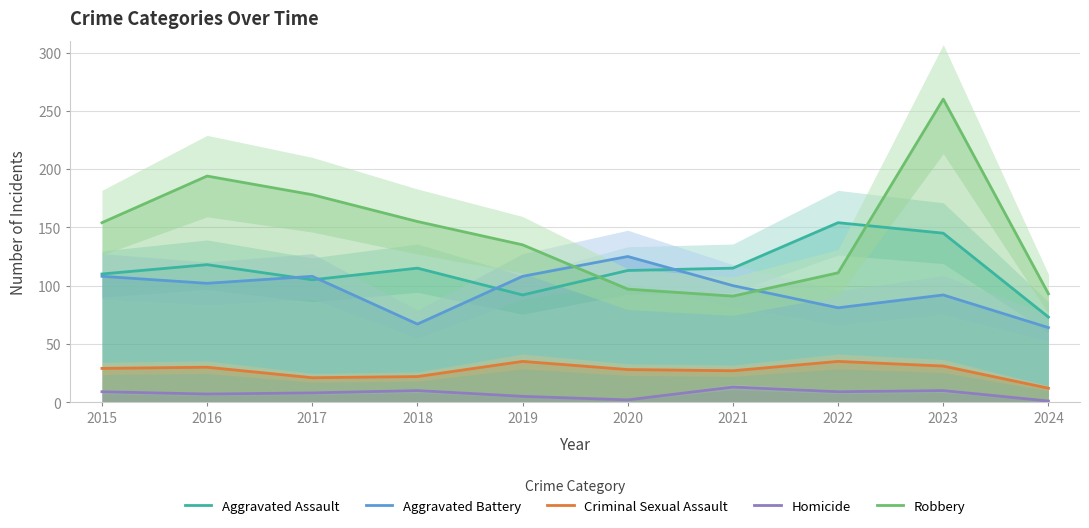

How many times do Aggravated Battery and Aggravated Assault cross each other?

4